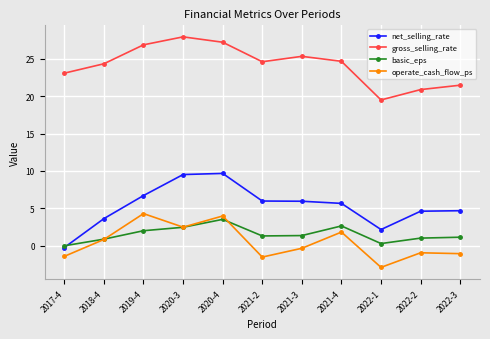

True or false: net_selling_rate has a value of 13.1 at 2020-4.

False